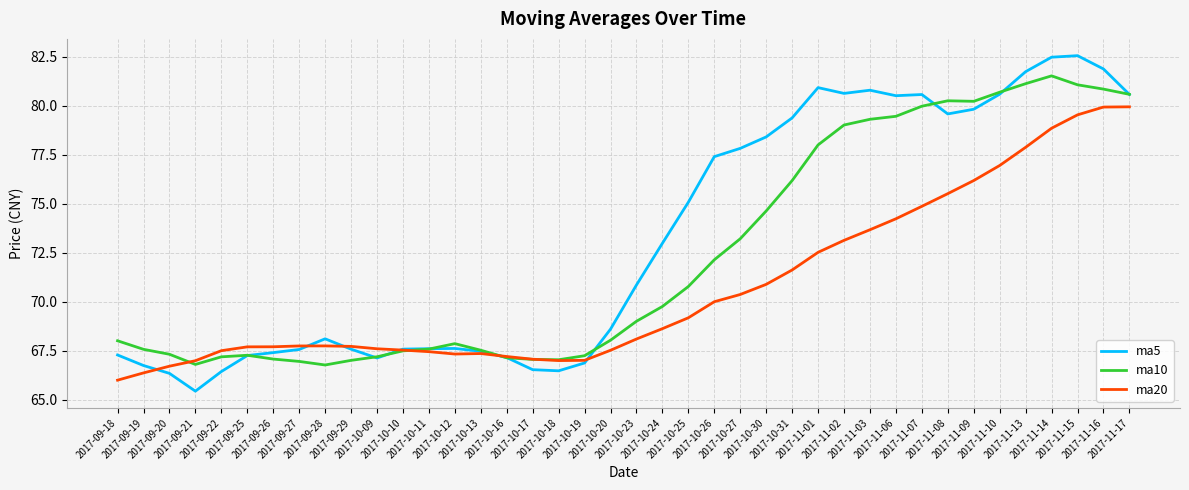

What is the minimum value for ma10?

66.8